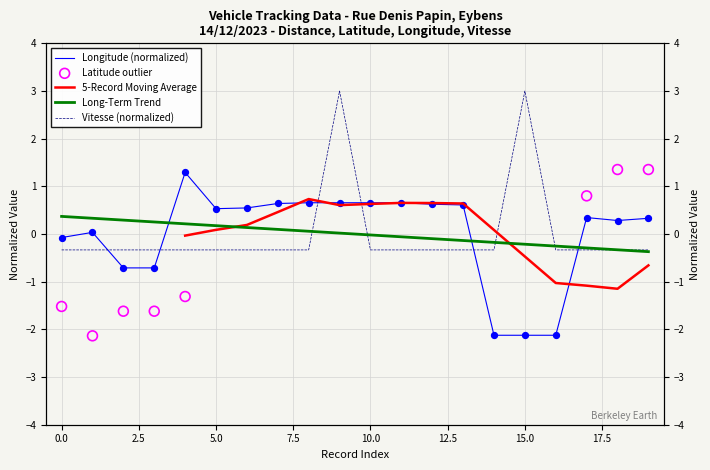

Which series has the widest spread of Y values?

Longitude